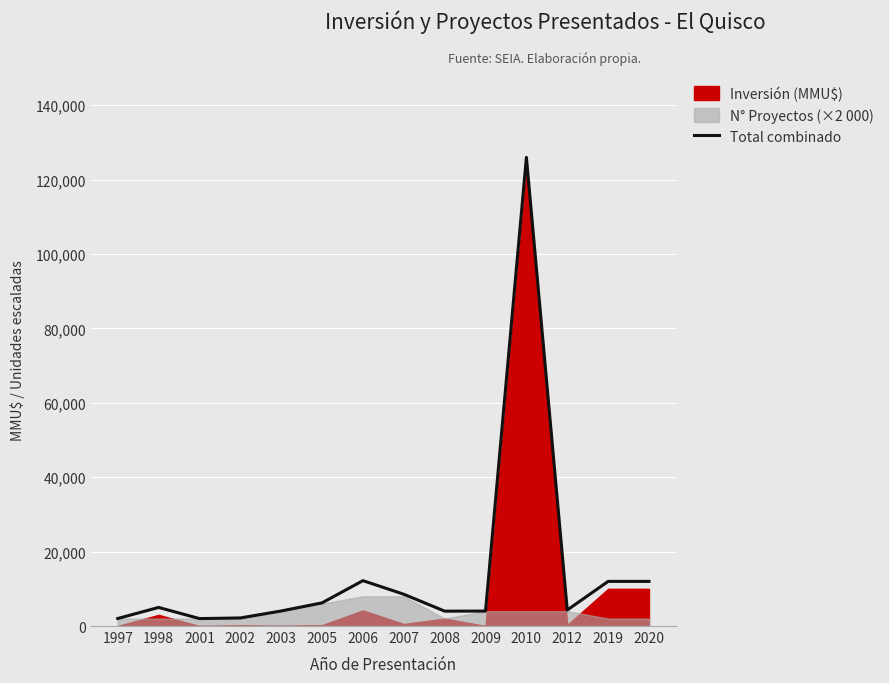

The value at 2012 is 2453. True or false?

False